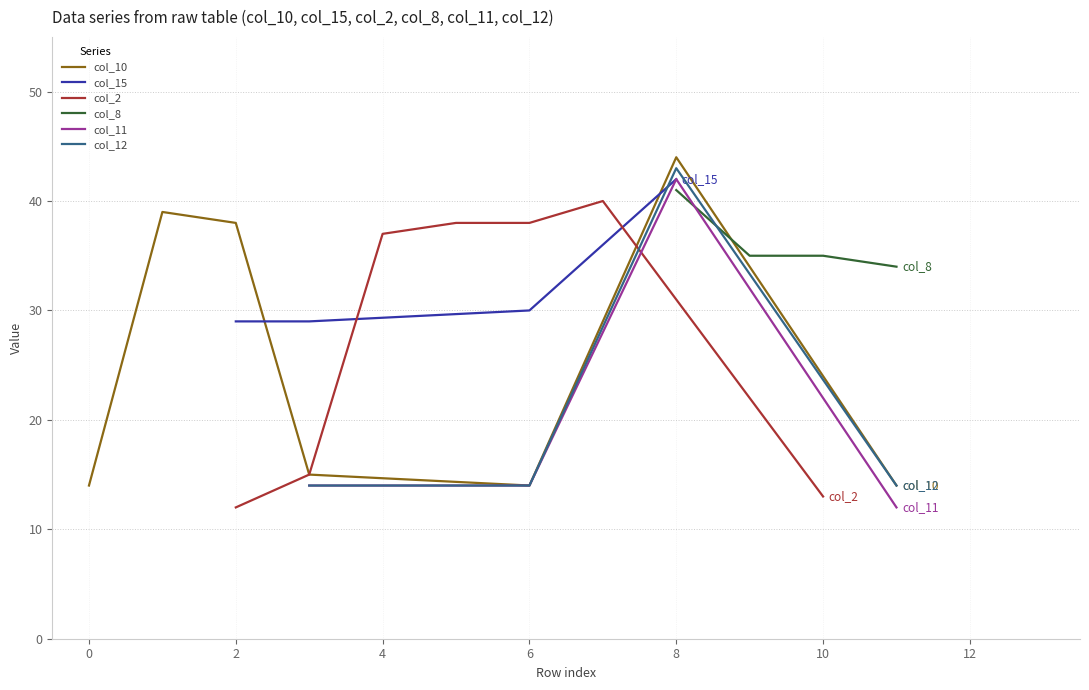

What is the value of the col_8 point at the 5th from the left?

-1